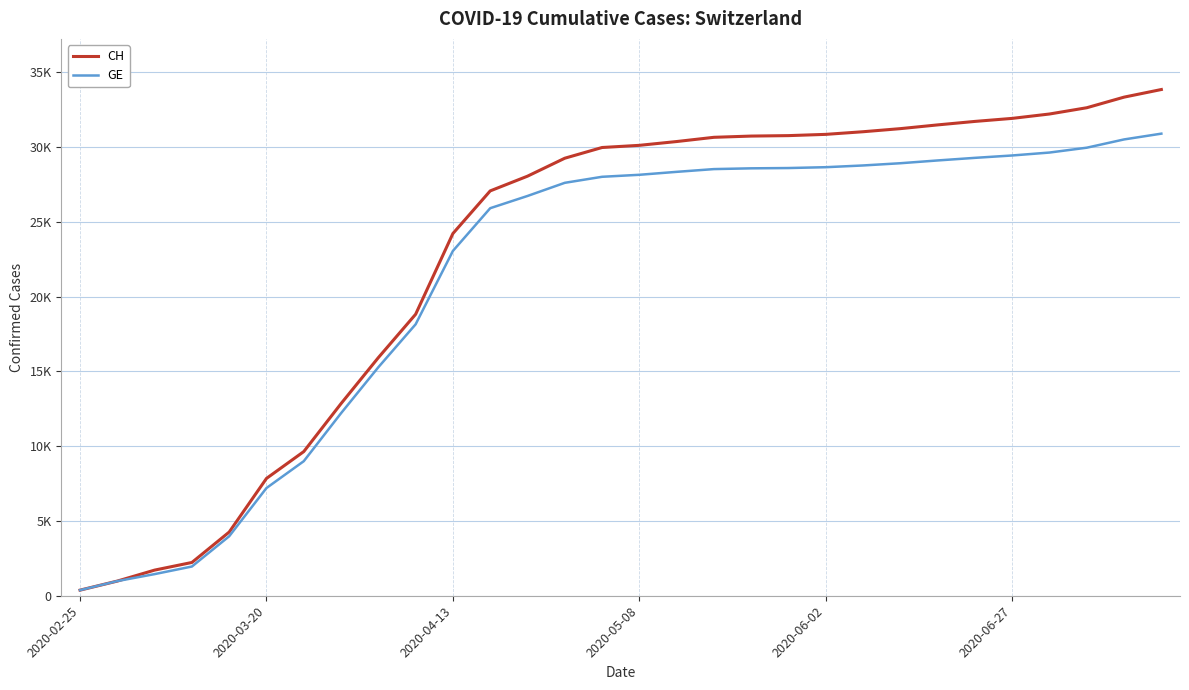

What is the average value of the GE series?

21315